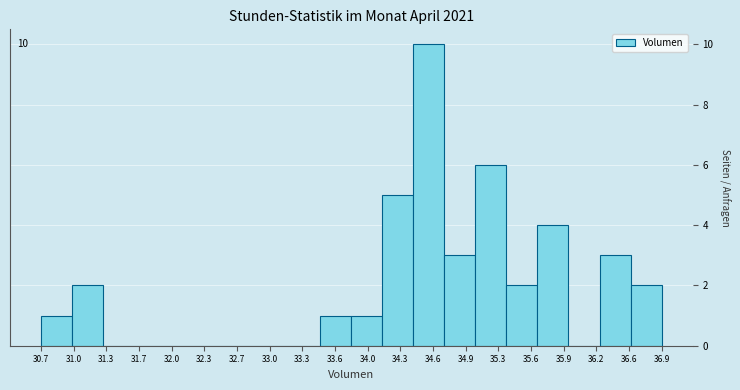

Which range on the x-axis has the tallest bar?

34.40 to 34.75